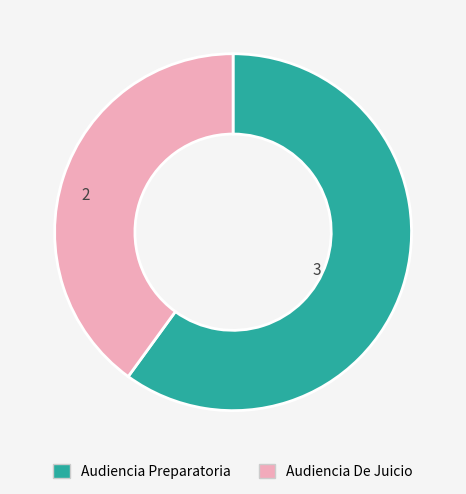

Count the number of slices in the pie.

2